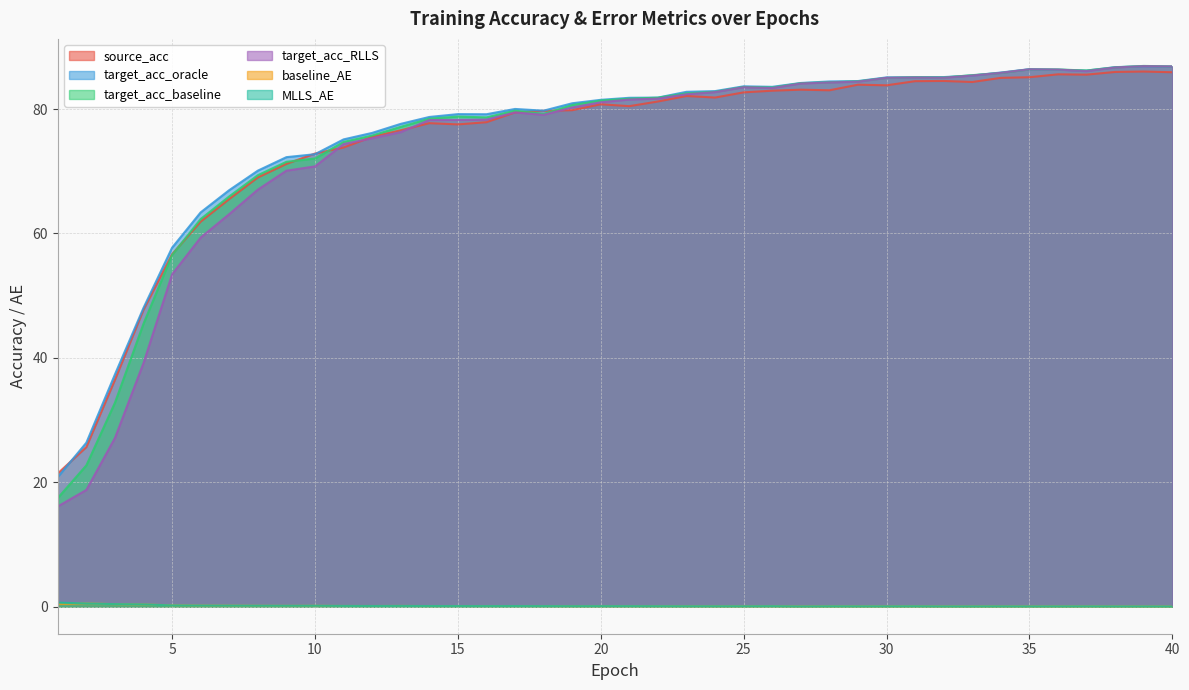

Rank the series at 16 from highest to lowest value.

target_acc_oracle, target_acc_baseline, target_acc_RLLS, source_acc, baseline_AE, MLLS_AE